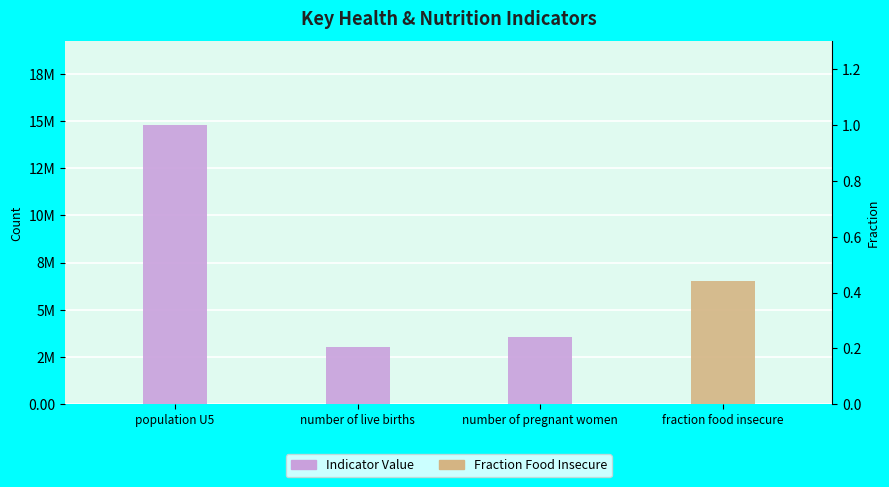

Read the value at population U5, to the nearest 100.

14790000